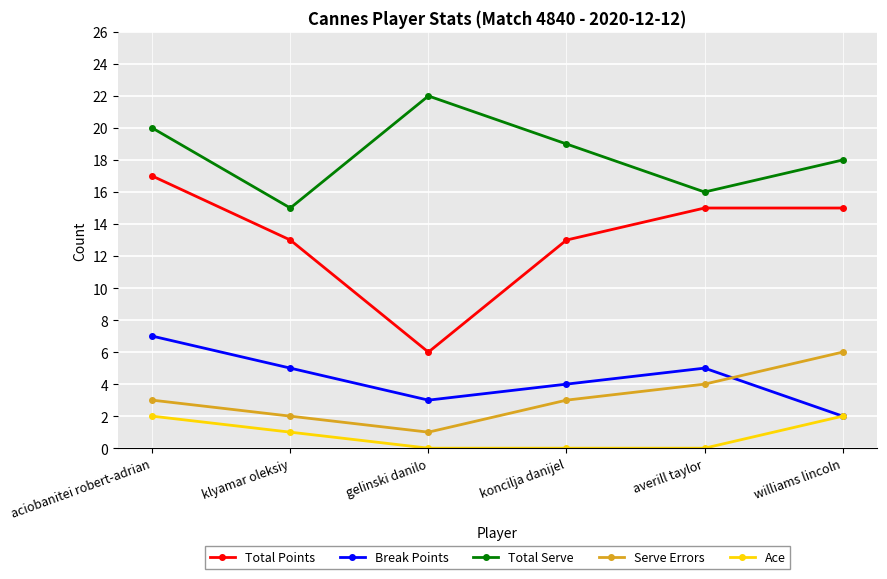

What is the lowest value of the Serve Errors series?

1